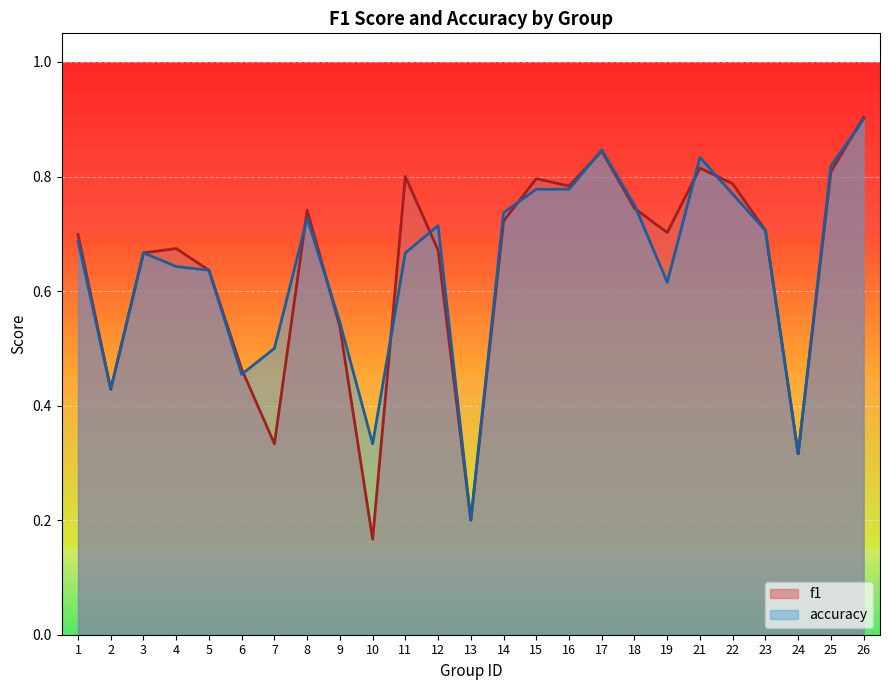

At how many categories does at least one series exceed 0?

25